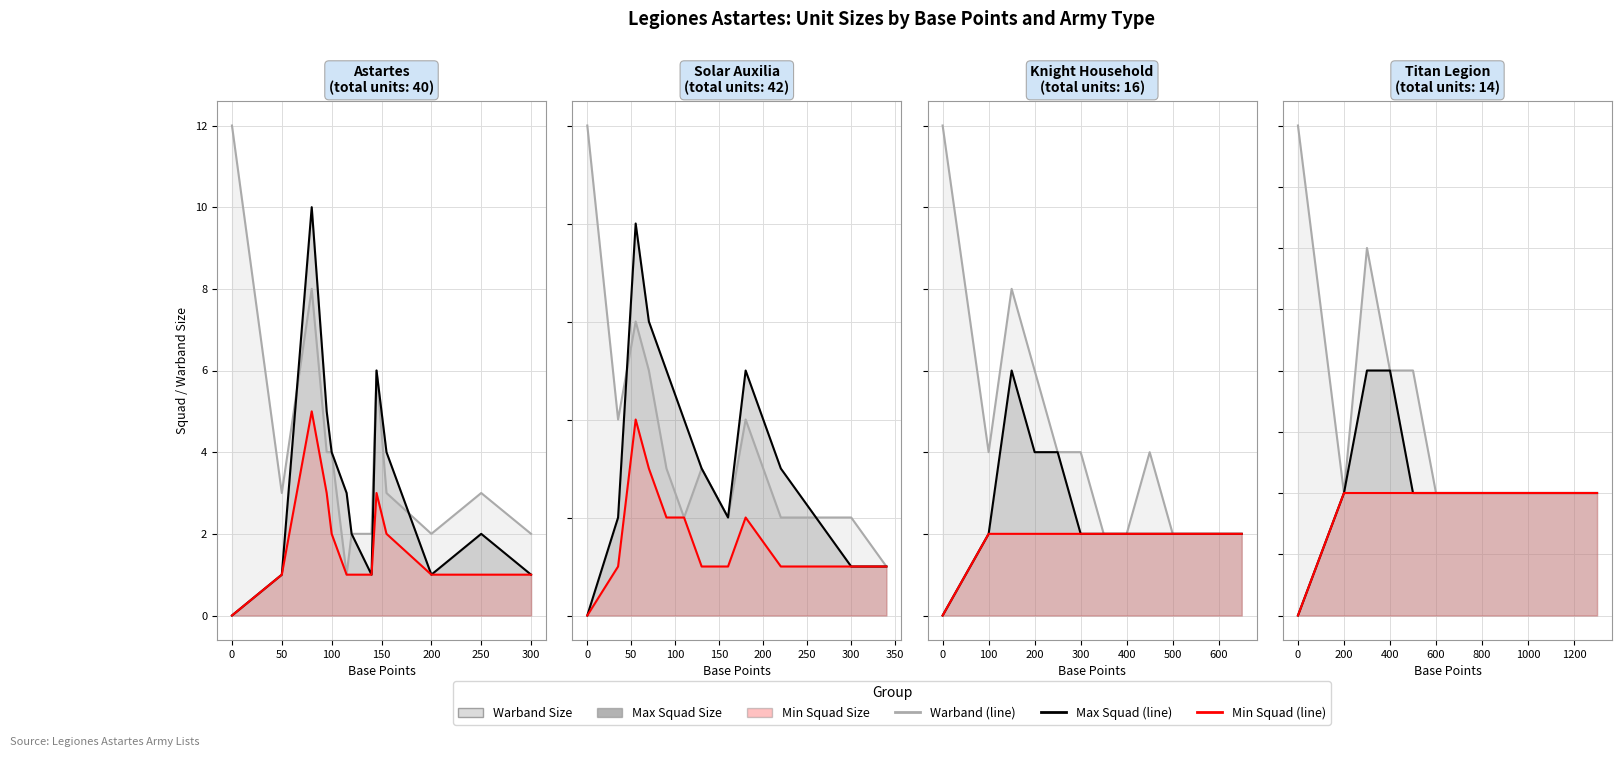

The Min Squad Size line series shows 1 at 1000. True or false?

True